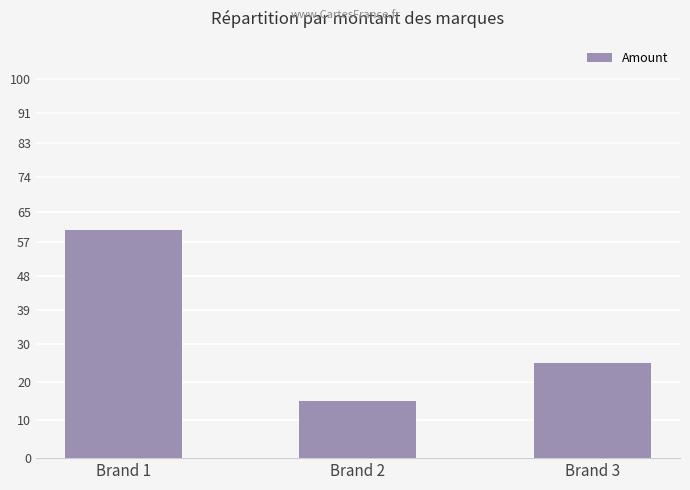

What is the difference between the values at Brand 2 and Brand 3?

10